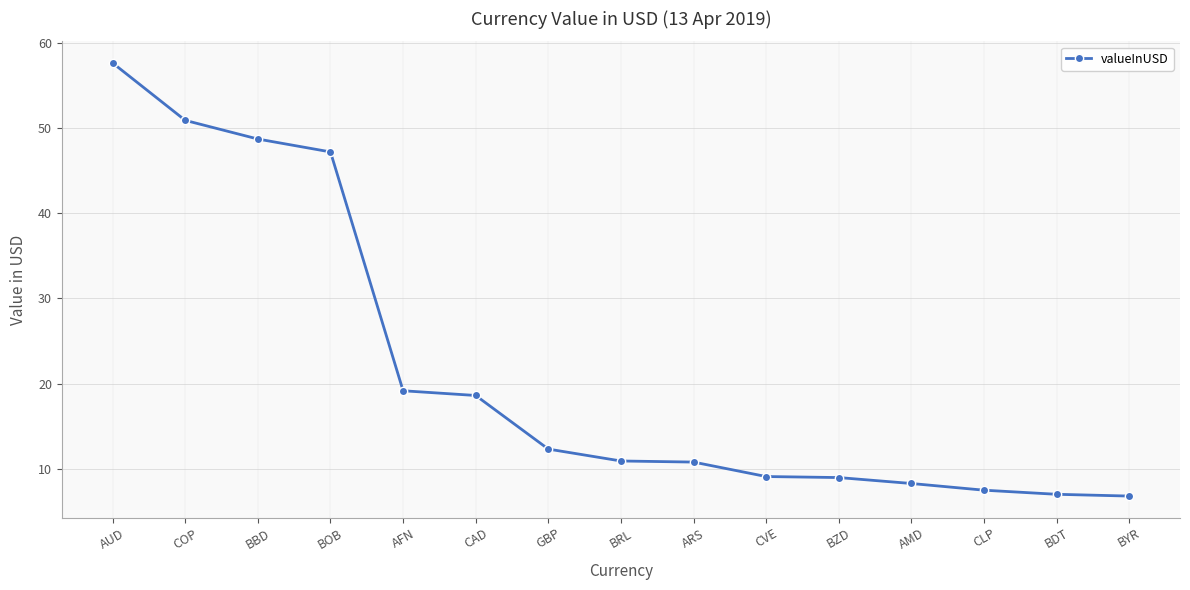

The chart shows a value of 9.0 at BZD. True or false?

True